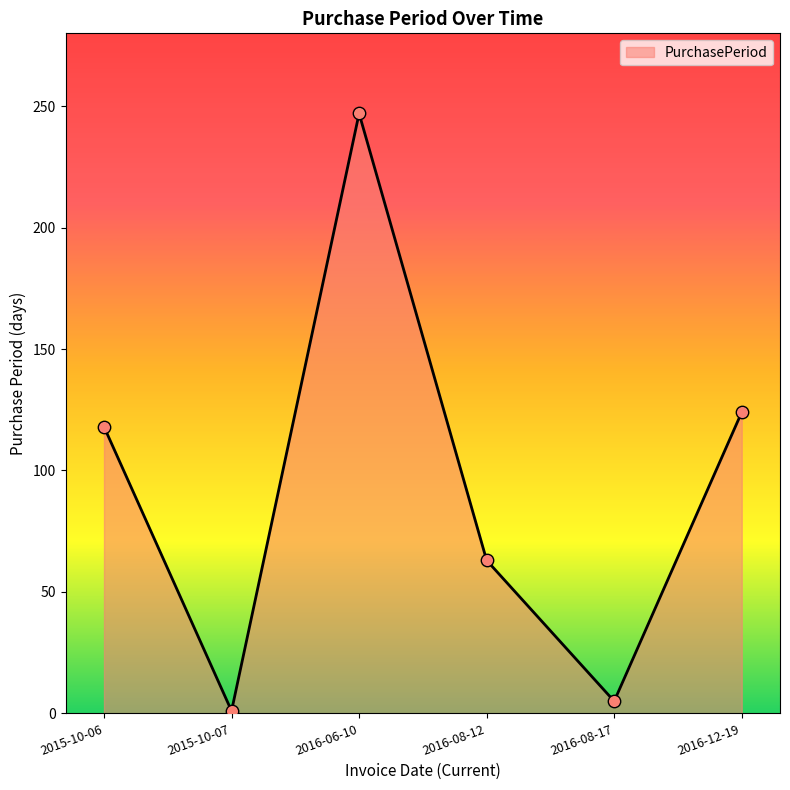

What is the change in value from 2015-10-06 to 2016-06-10?

+129